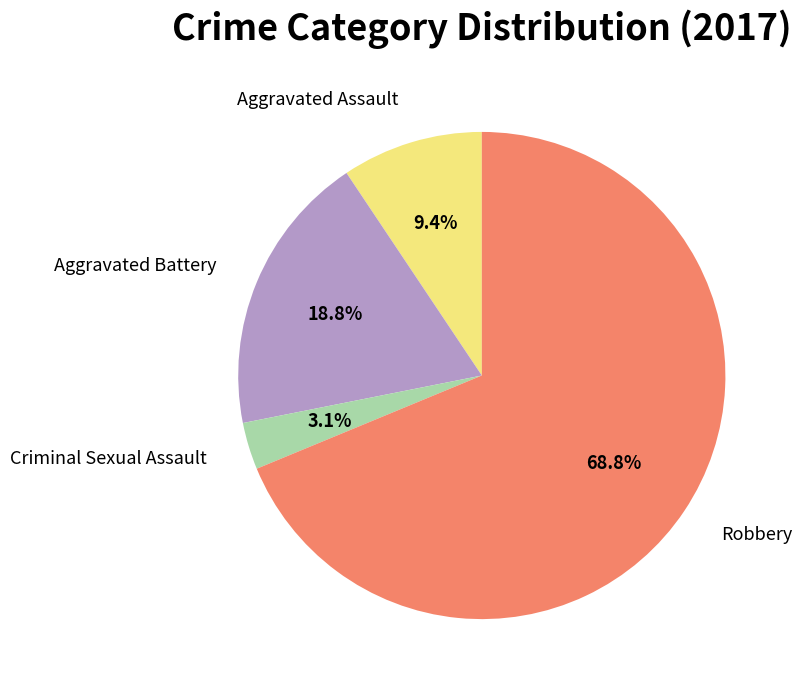

Is the sum of Aggravated Battery and Robbery greater than half?

Yes